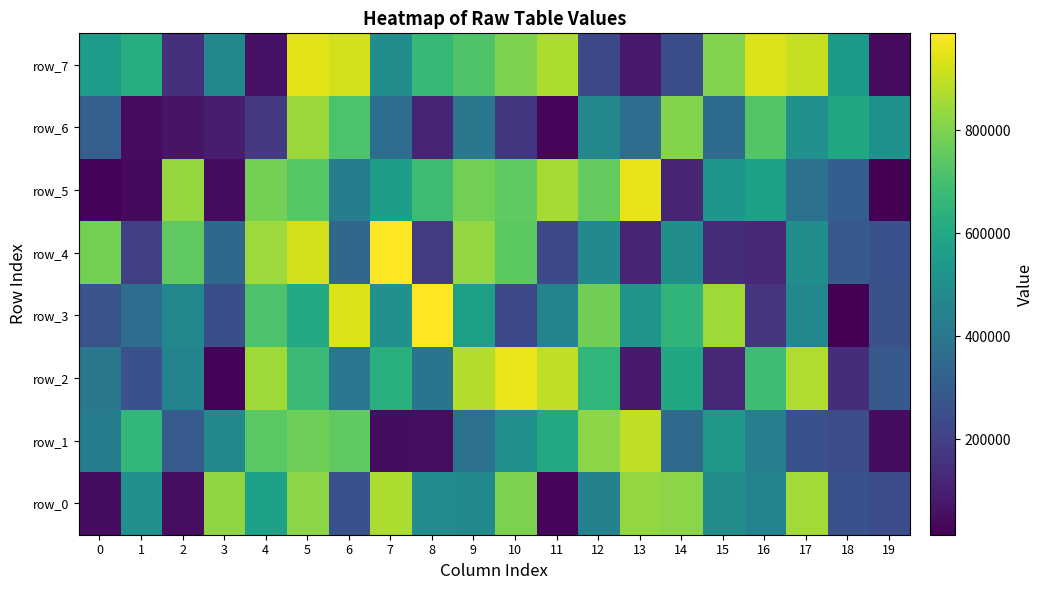

Is the value of row_0 at 19 greater than the value of row_6 at 12?

No